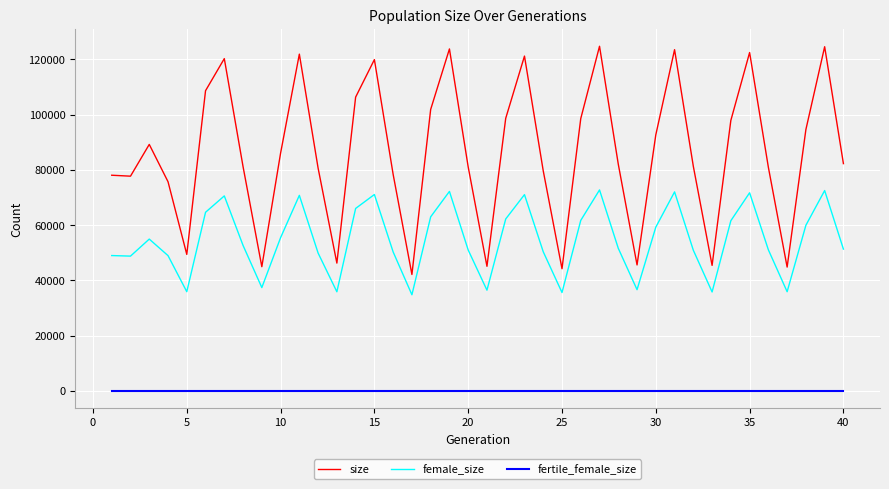

Which series has the widest spread of values?

size